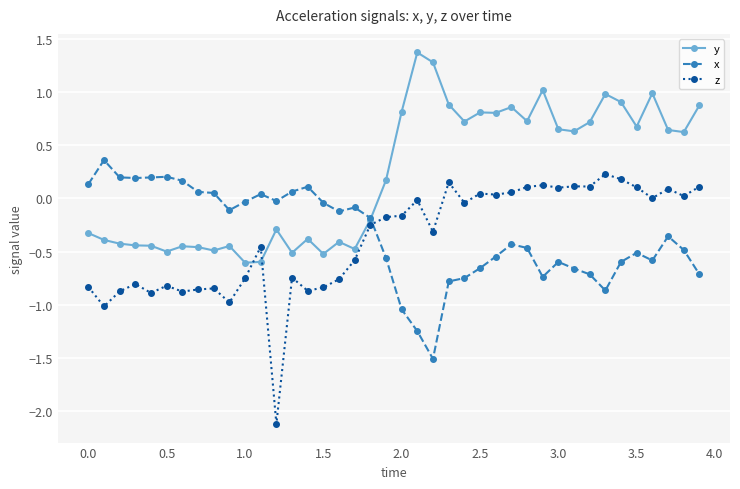

How many values in the y series exceed 0?

21